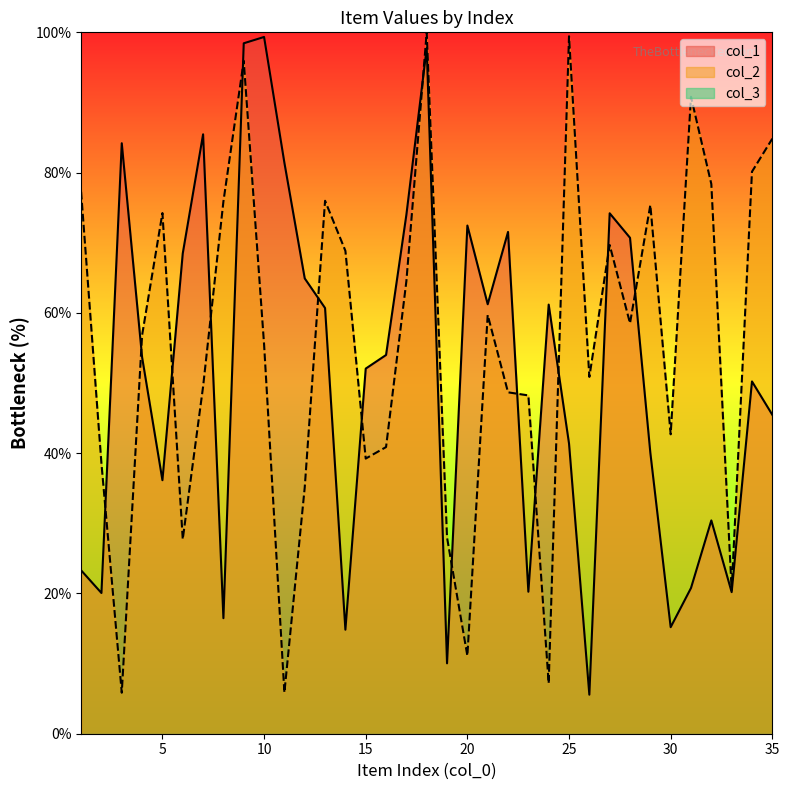

True or false: col_1 and col_2 intersect in this chart.

True